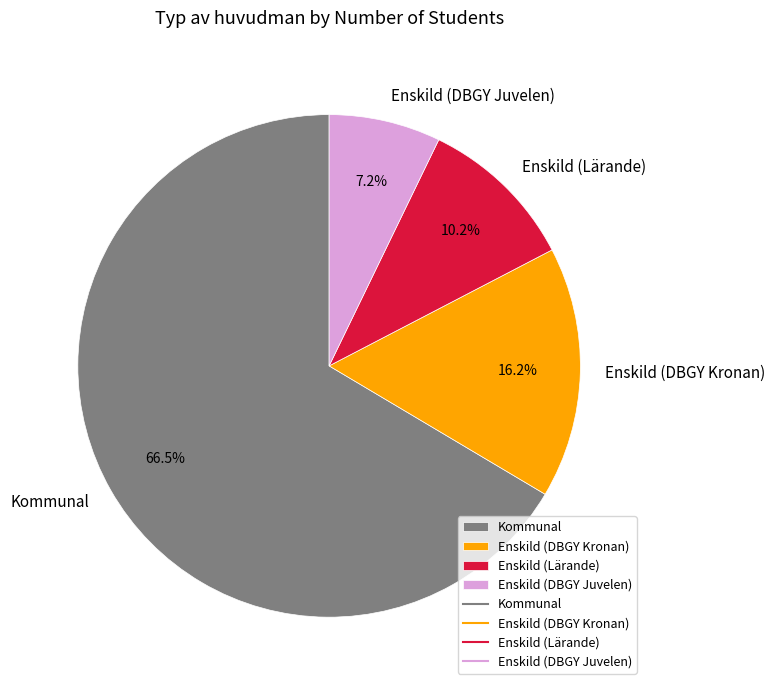

Is there any slice that represents more than half of the pie?

Yes